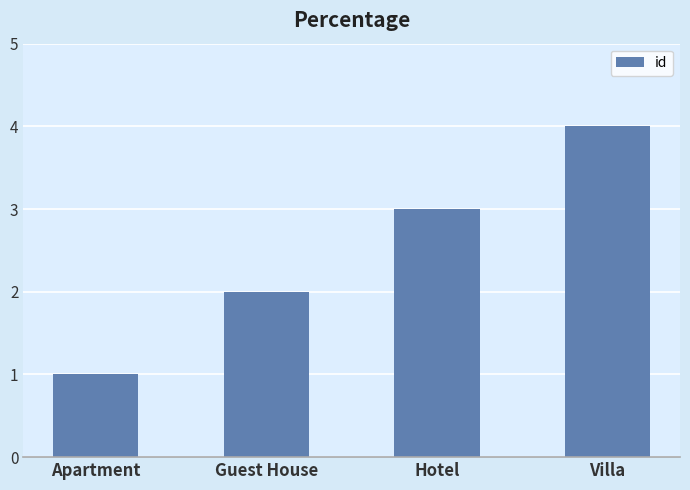

Approximately how many times larger is the value at Guest House compared to Hotel?

0.7